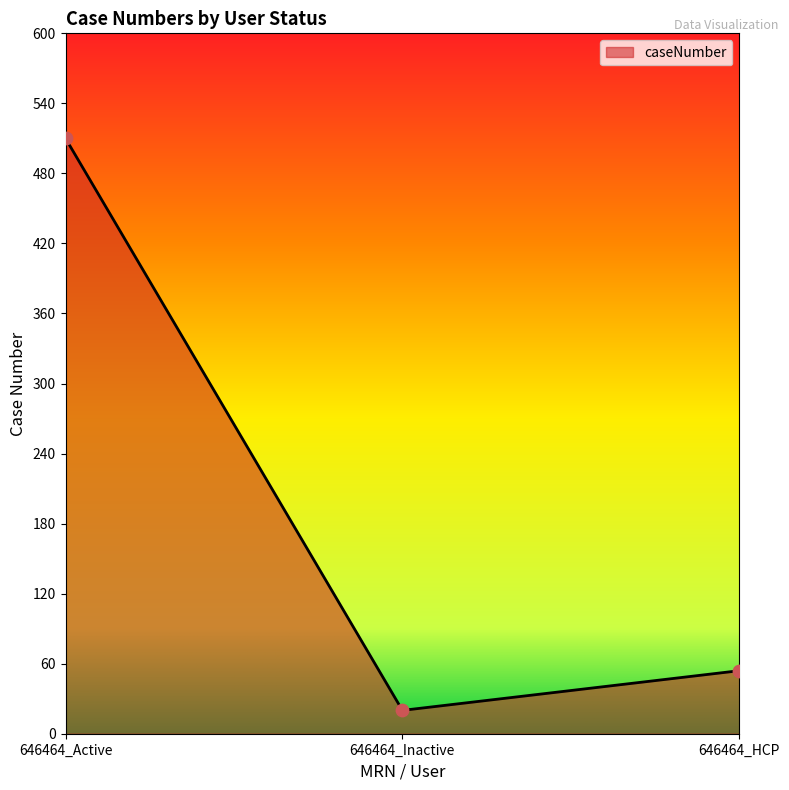

Which has a higher value, 646464_Active or 646464_Inactive?

646464_Active